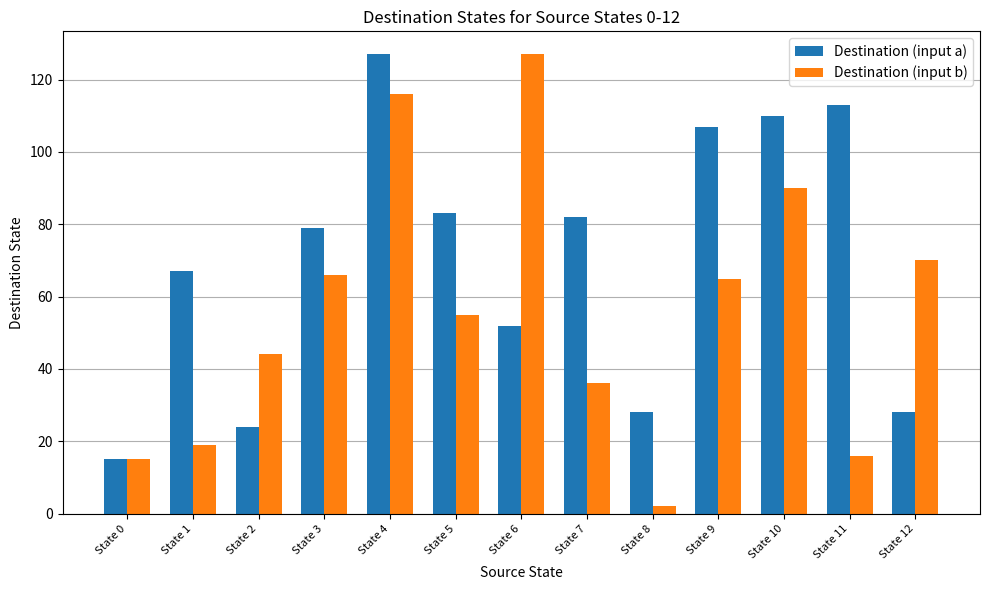

Which series has the largest total across all categories?

Destination (input a)